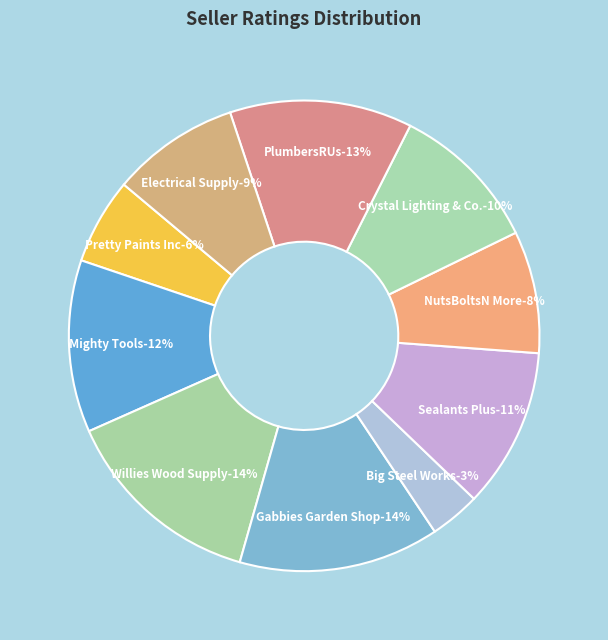

What is the change in value from Willies Wood Supply to Gabbies Garden Shop?

-0.1